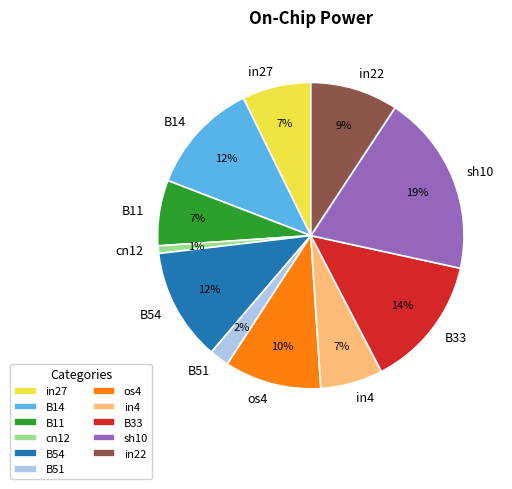

Which category has the biggest portion of the pie?

sh10